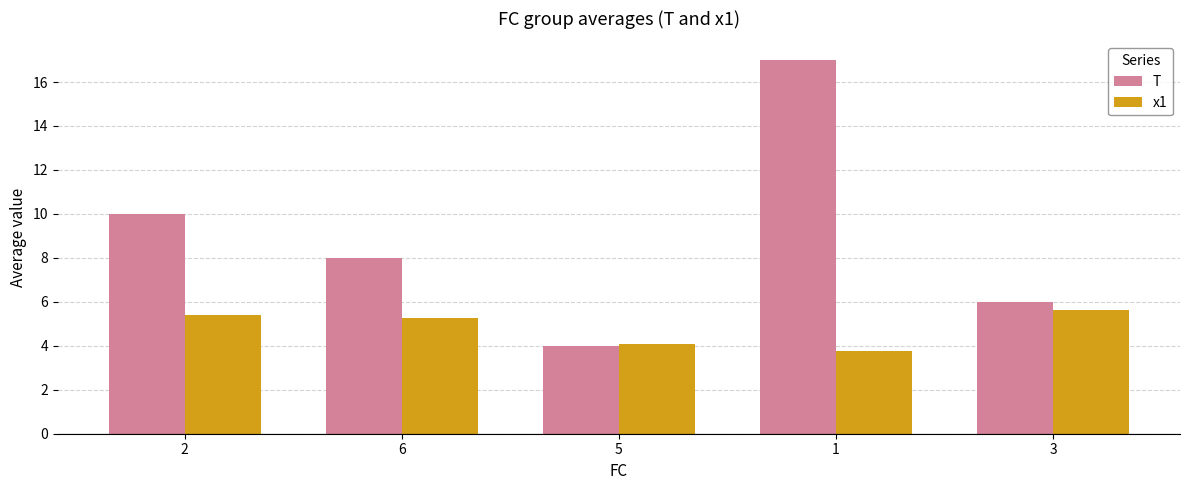

True or false: T has a value of 14.2 at 6.

False